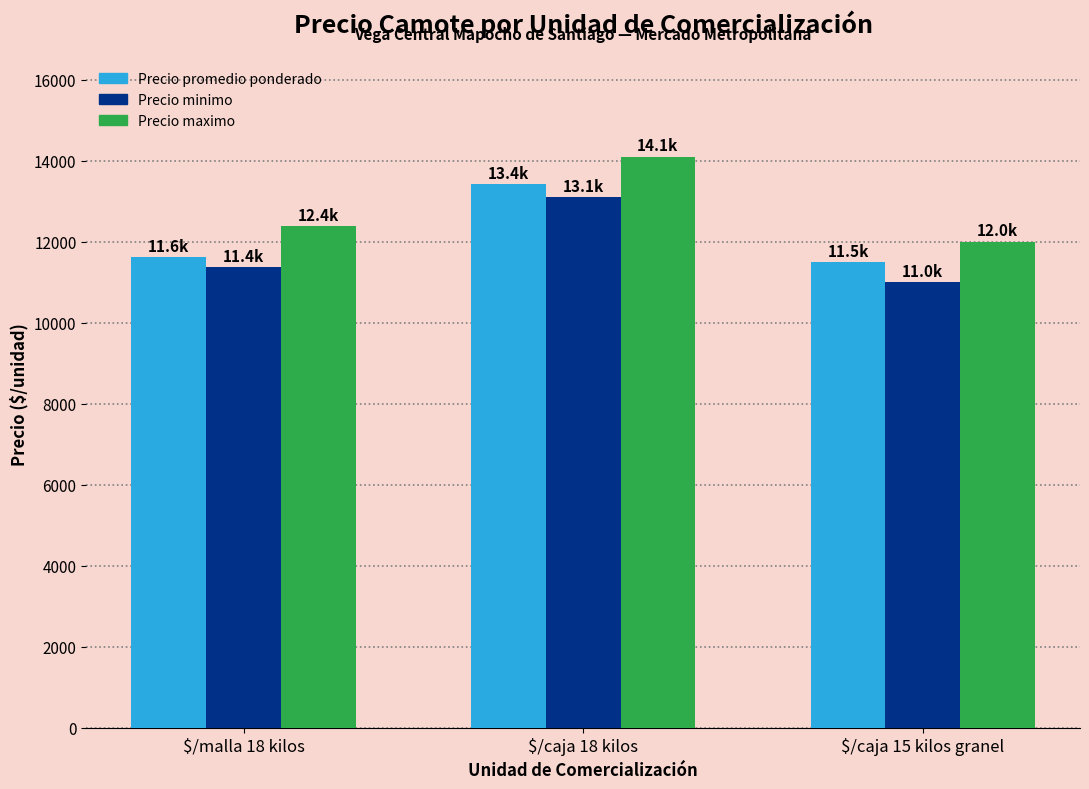

Rank the series at $/malla 18 kilos from highest to lowest value.

Precio maximo, Precio promedio ponderado, Precio minimo